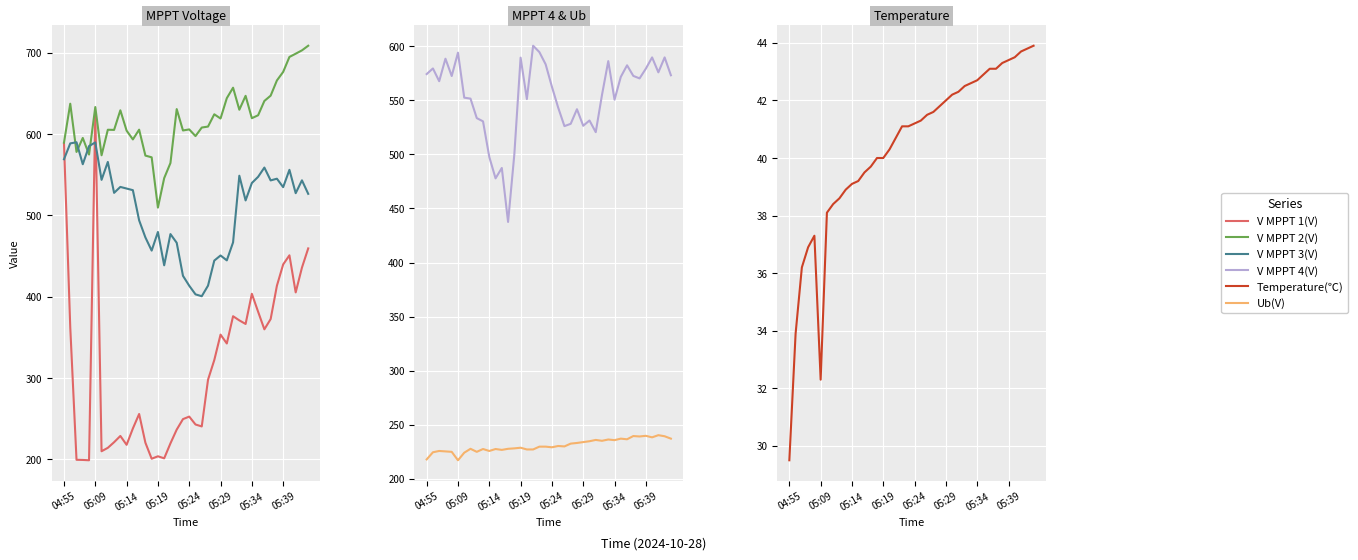

How many values in the V MPPT 2(V) series exceed 619?

20